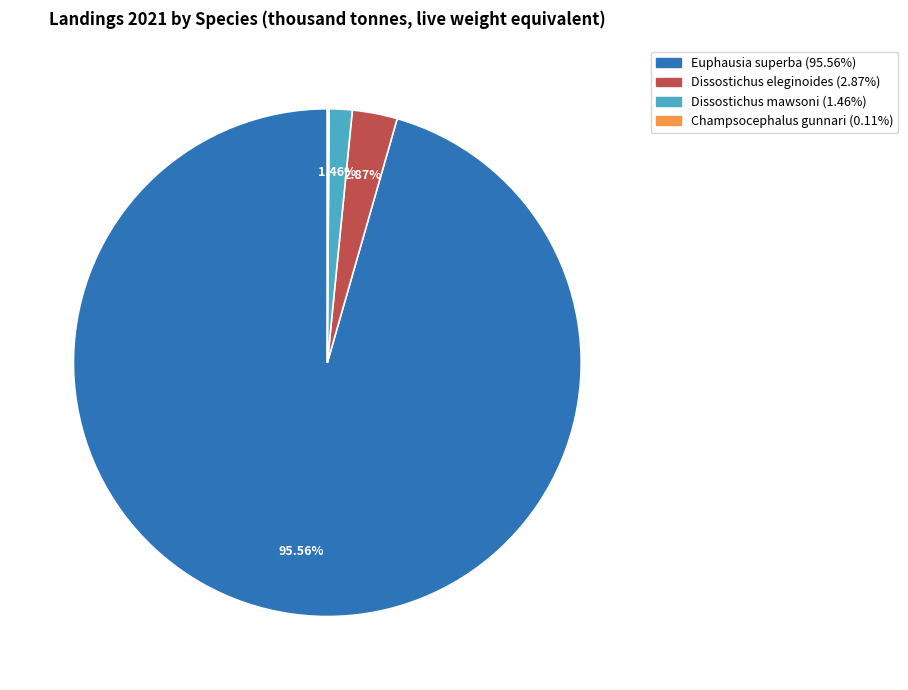

Which has a higher value, Euphausia superba or Dissostichus eleginoides?

Euphausia superba